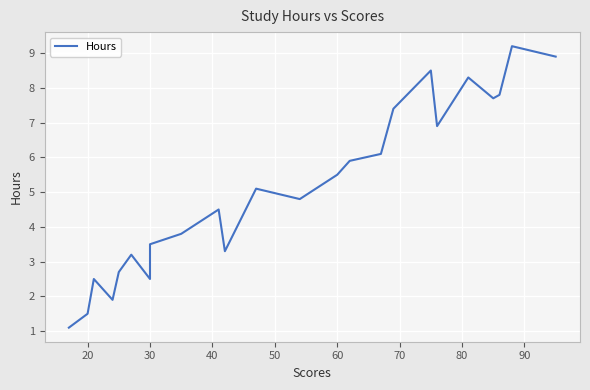

Reading left to right, list all the values displayed in this chart.

1.1	1.5	2.5	1.9	2.7	3.2	2.5	2.7	3.5	3.8	4.5	3.3	5.1	4.8	5.5	5.9	6.1	7.4	8.5	6.9	8.3	7.7	7.8	9.2	8.9